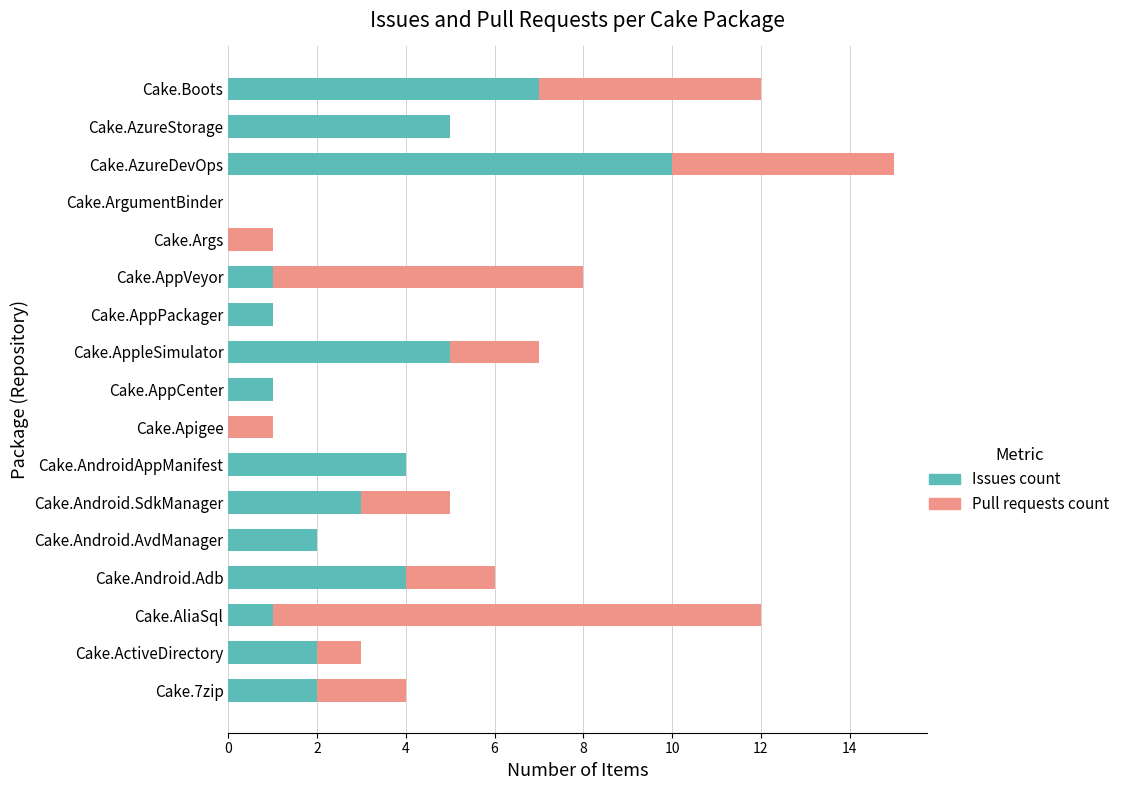

The value of Issues count at Cake.AndroidAppManifest is 4. True or false?

True